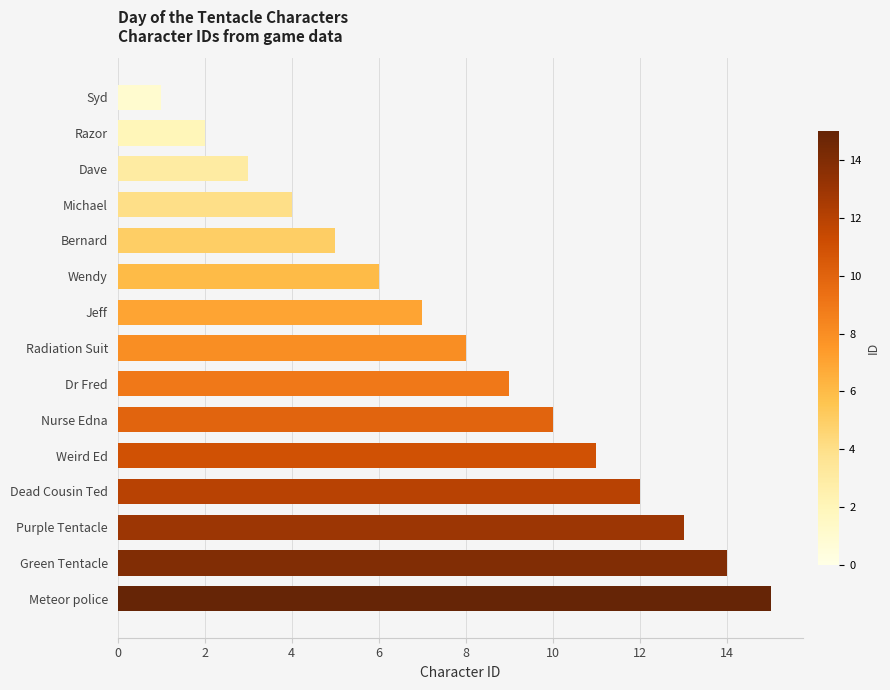

What is the difference between the maximum and minimum values?

14